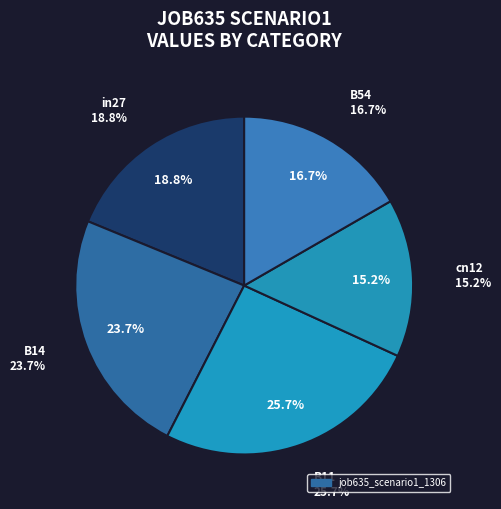

To the nearest percent, what is the difference between the B54 and B14 slice percentages?

7%